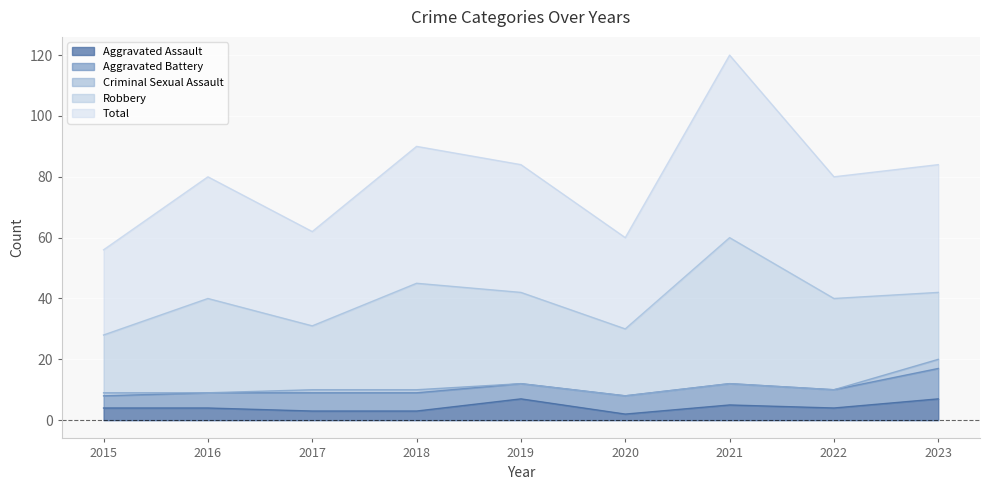

Is it true that Criminal Sexual Assault equals 2 at 2018?

False